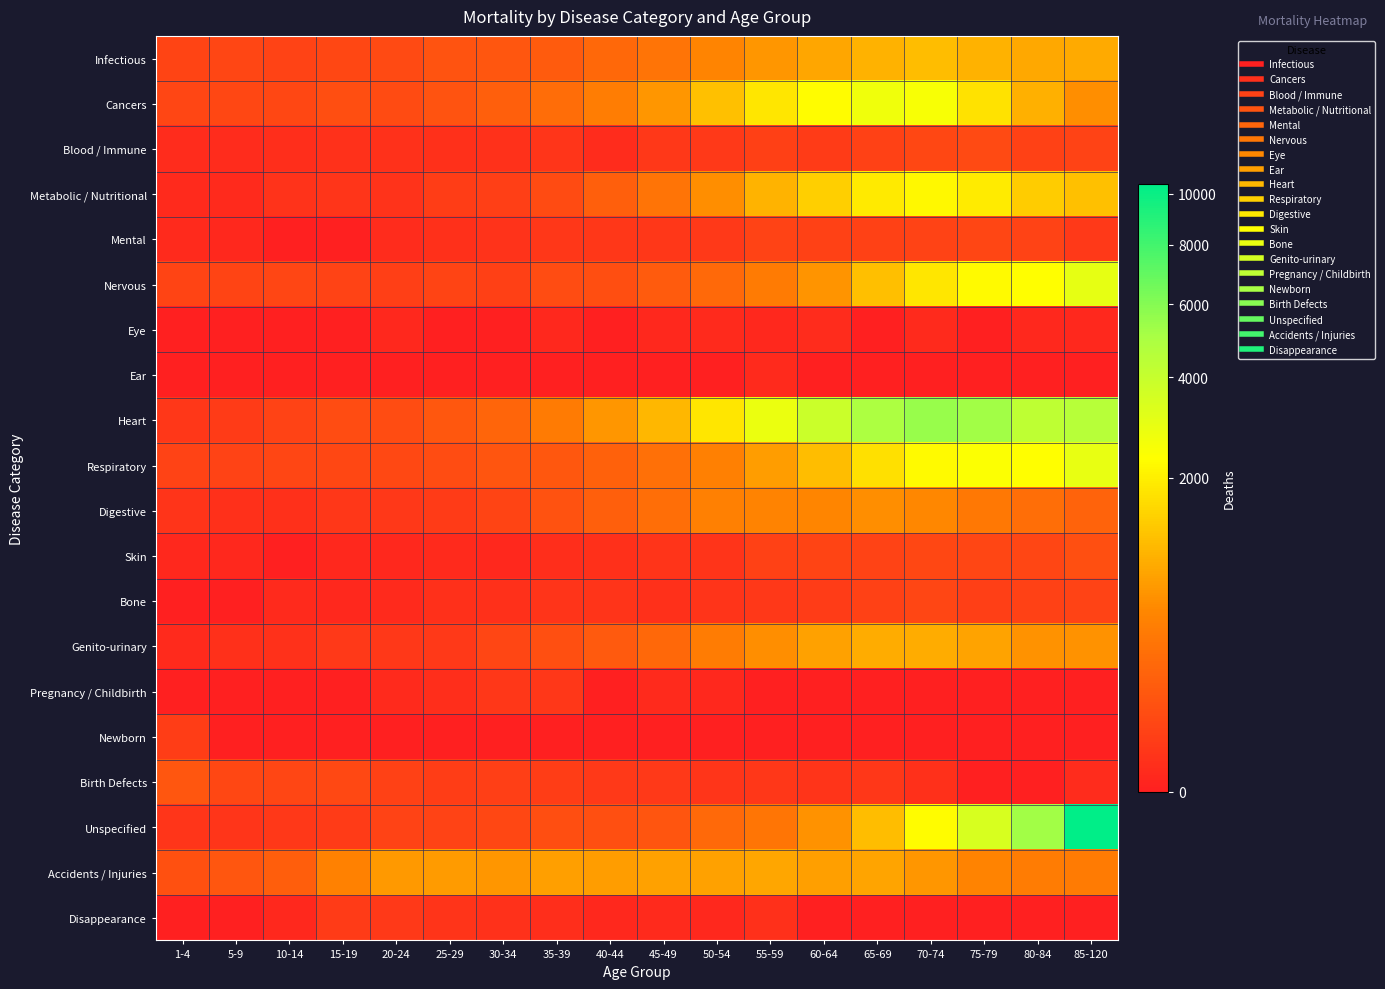

Count the number of categories in the chart.

18